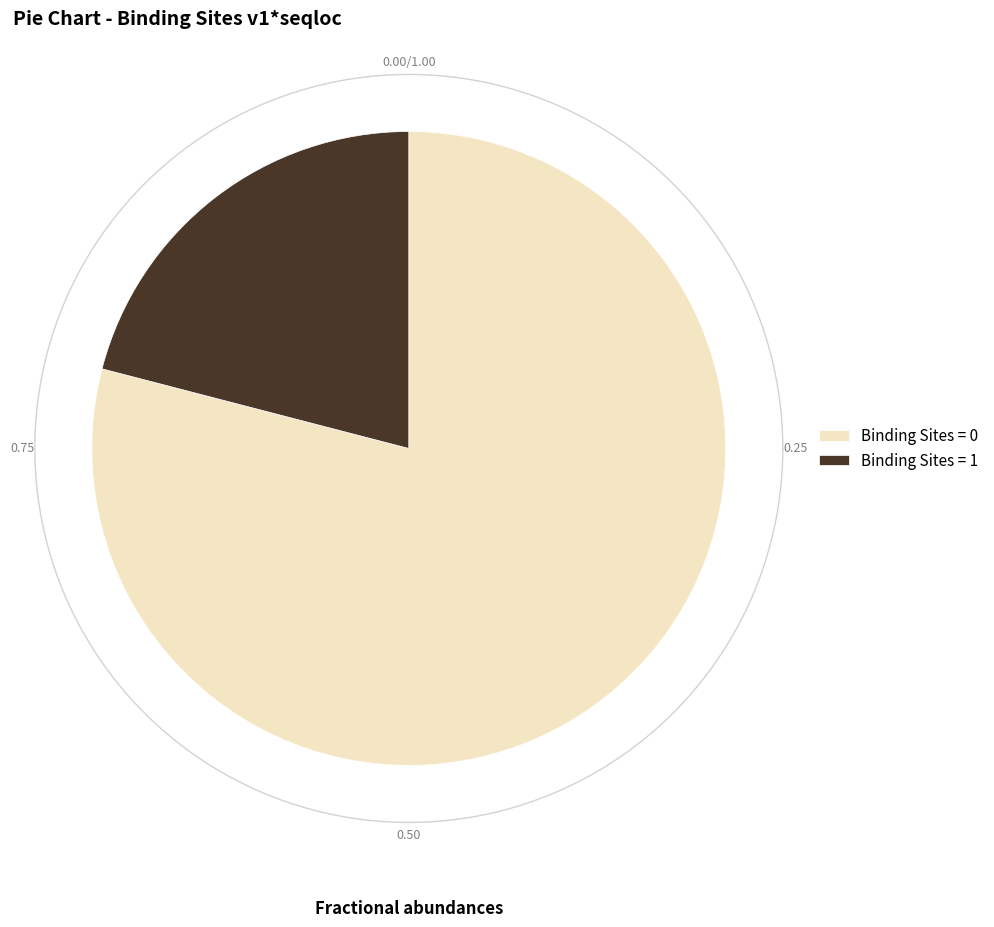

To the nearest percent, what is the average slice percentage?

50%